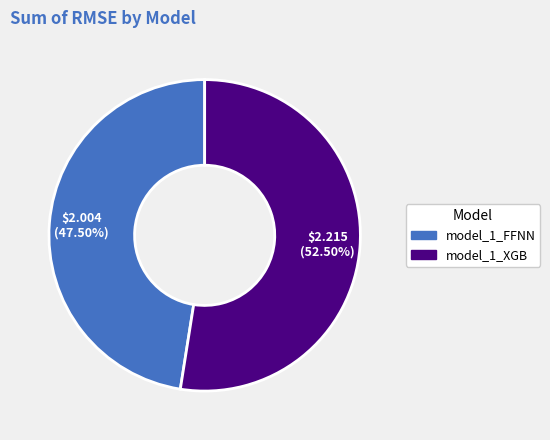

How many segments does this pie chart have?

2